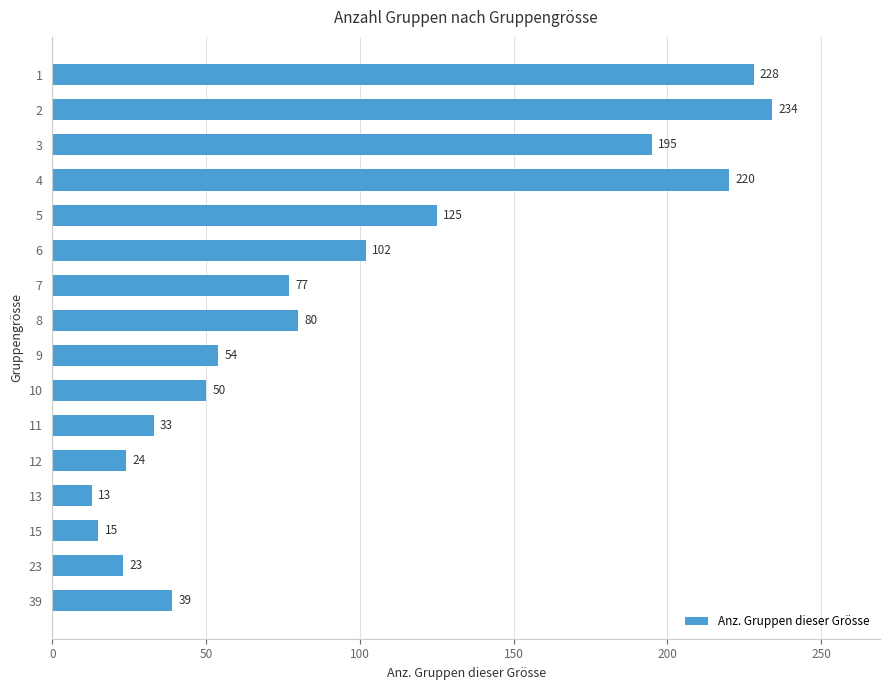

What is the maximum value shown in the chart?

234